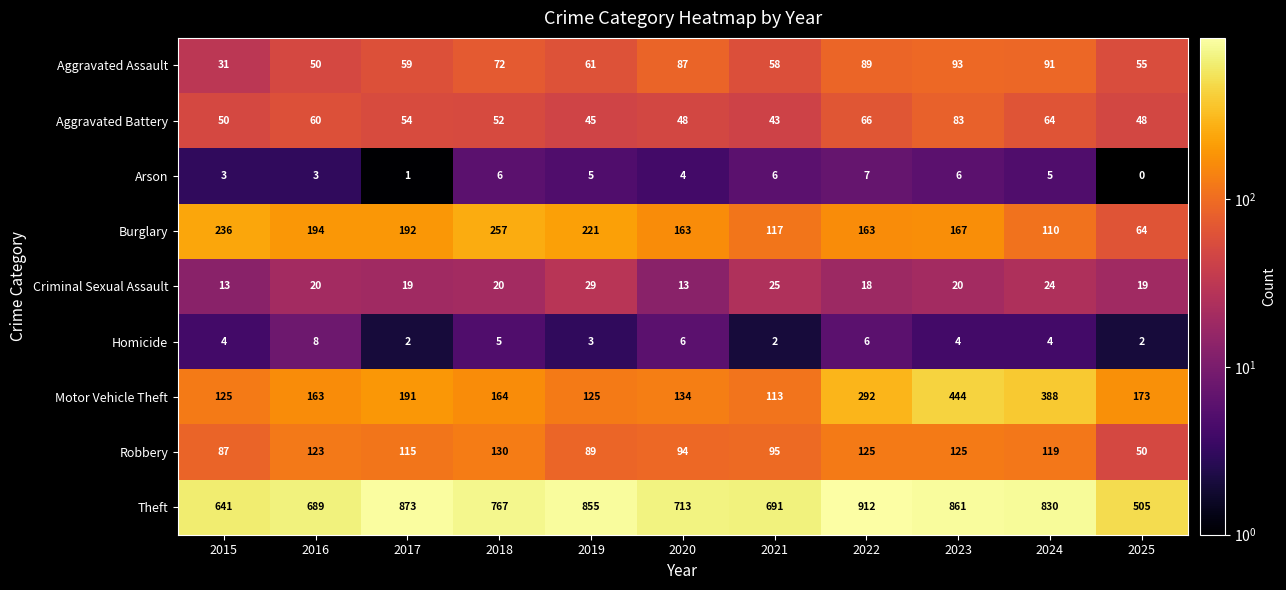

Rank the series at 2023 from lowest to highest value.

Homicide, Arson, Criminal Sexual Assault, Aggravated Battery, Aggravated Assault, Robbery, Burglary, Motor Vehicle Theft, Theft